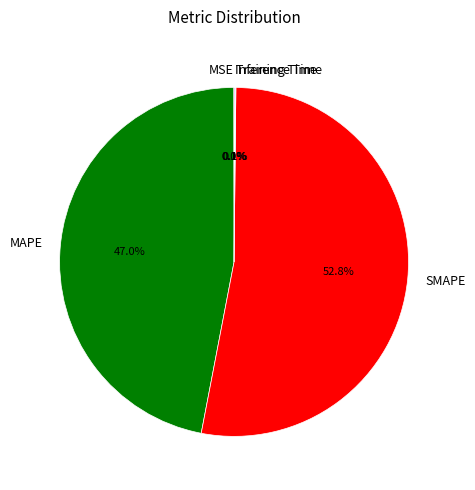

What portion of the pie excludes SMAPE?

47.2%